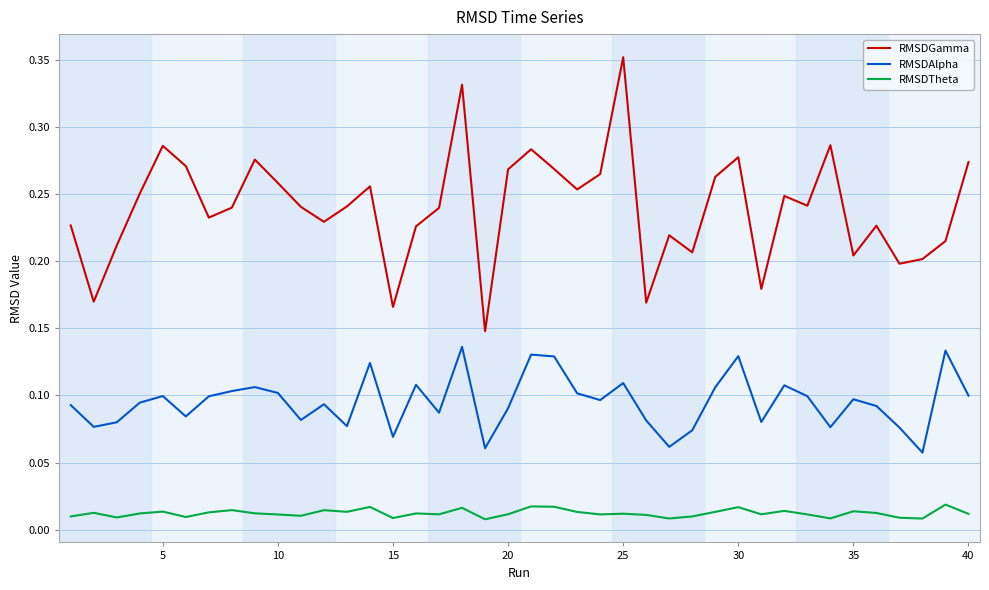

True or false: RMSDGamma and RMSDTheta intersect in this chart.

False